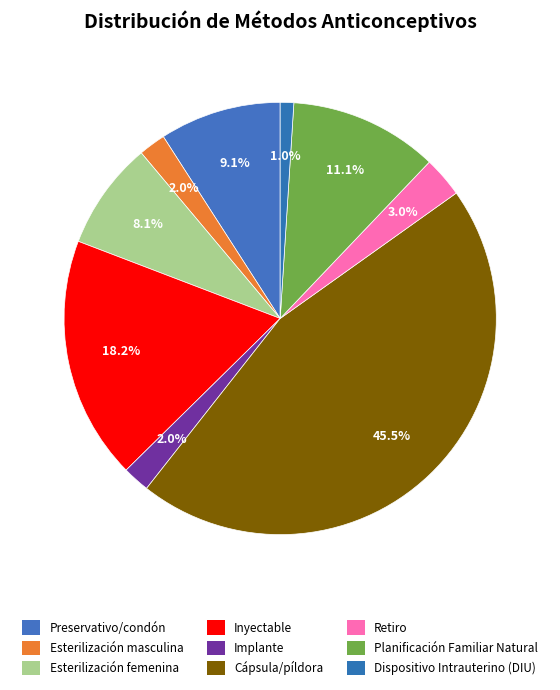

Is there a majority slice in this chart?

No